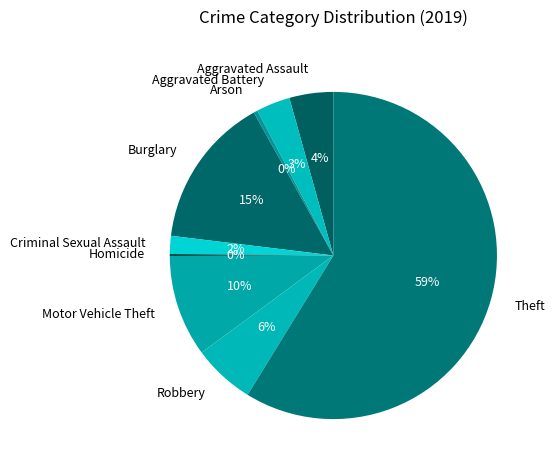

Is the sum of Aggravated Battery and Motor Vehicle Theft greater than half?

No